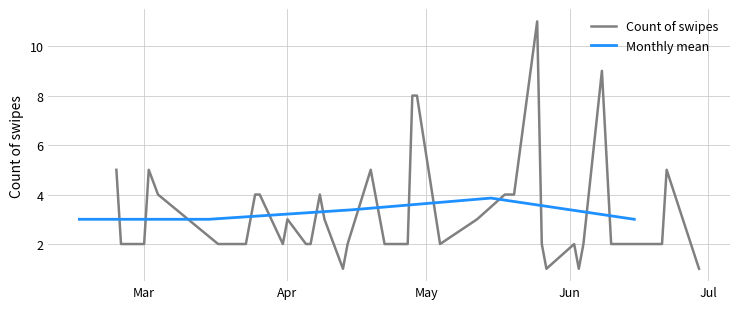

Reading right to left, extract all data points from this chart.

1	5	2	2	9	2	1	2	1	2	11	4	4	3	2	8	8	2	2	2	5	2	1	3	4	2	2	3	2	4	4	2	2	2	4	5	2	2	2	5